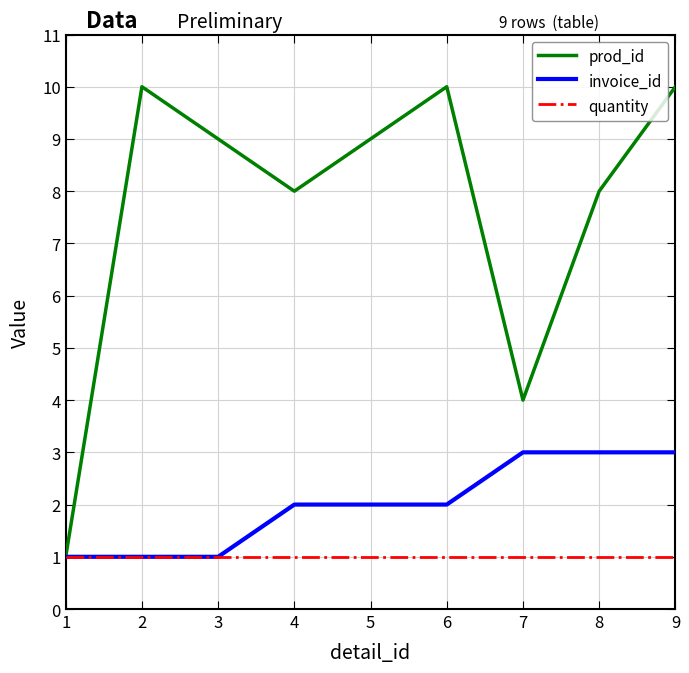

How many lines are shown in the chart?

3